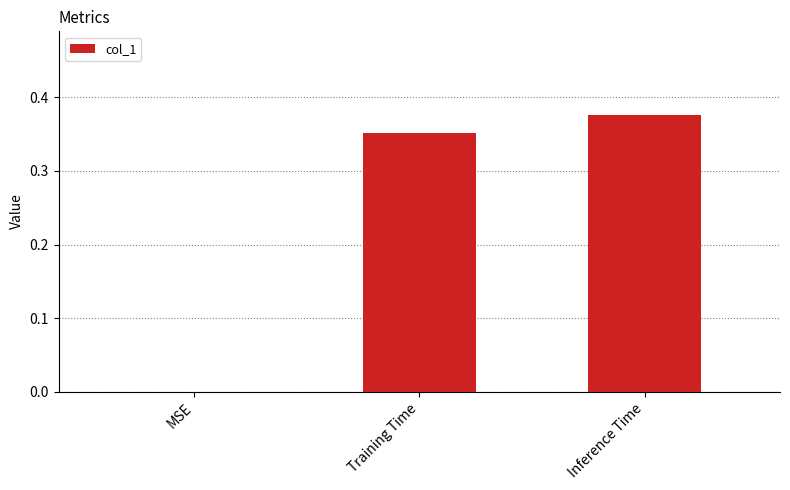

Which has a higher value, Inference Time or Training Time?

Inference Time